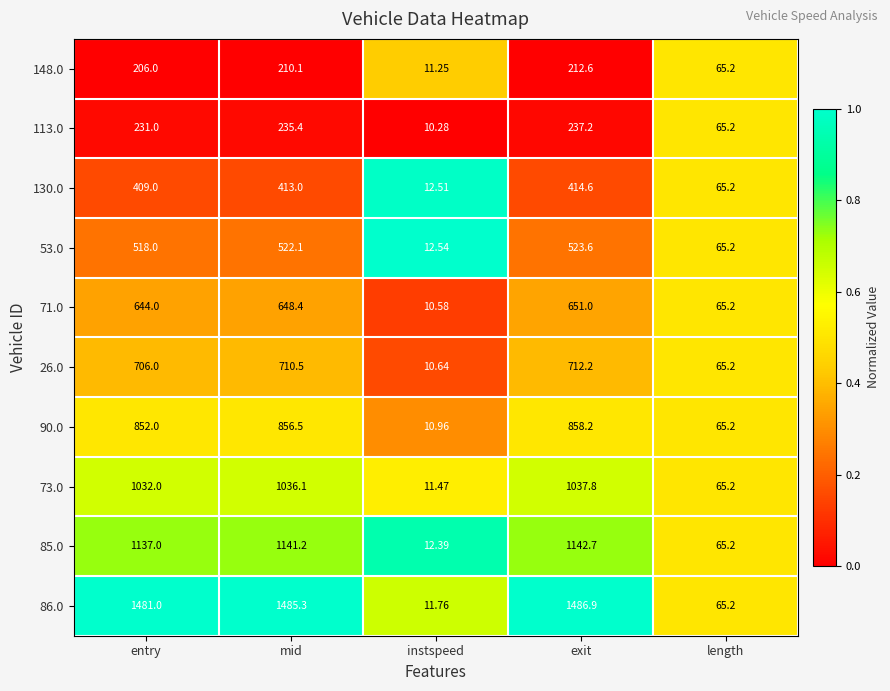

Is the value of 26.0 at length greater than the value of 71.0 at instspeed?

Yes